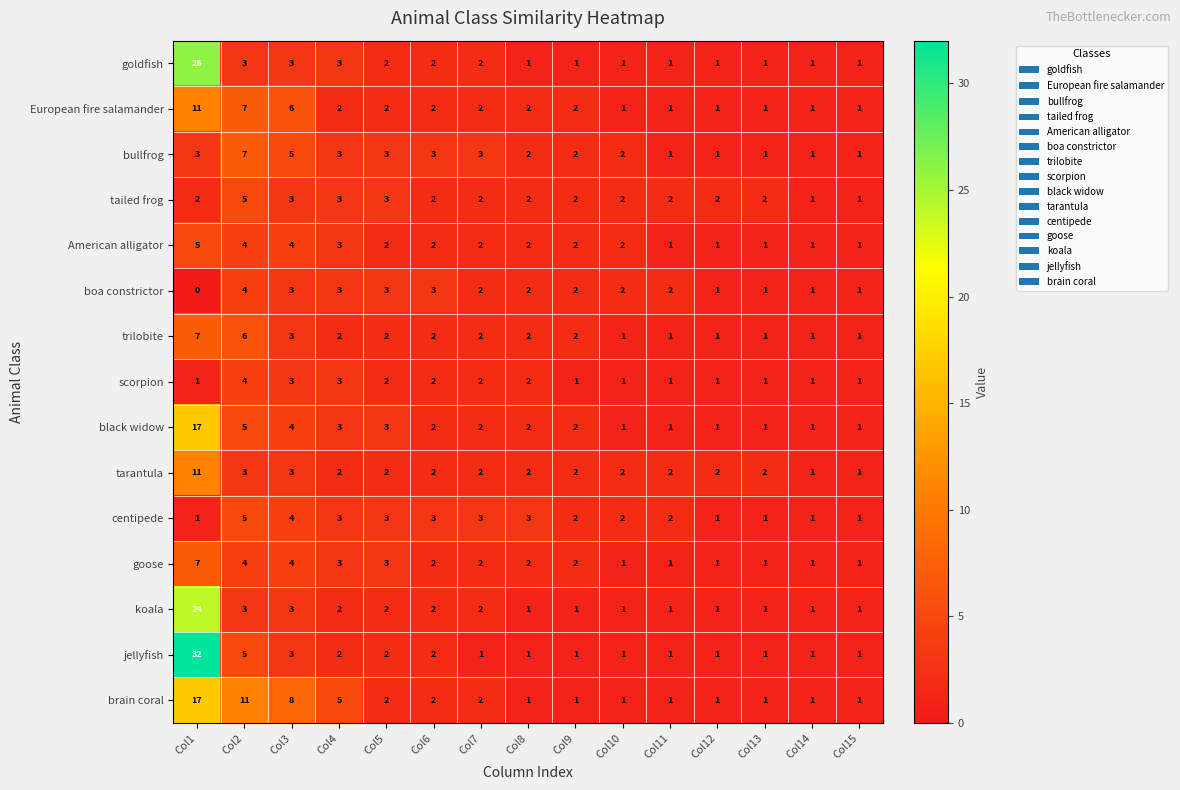

The jellyfish series shows 55 at Col1. True or false?

False